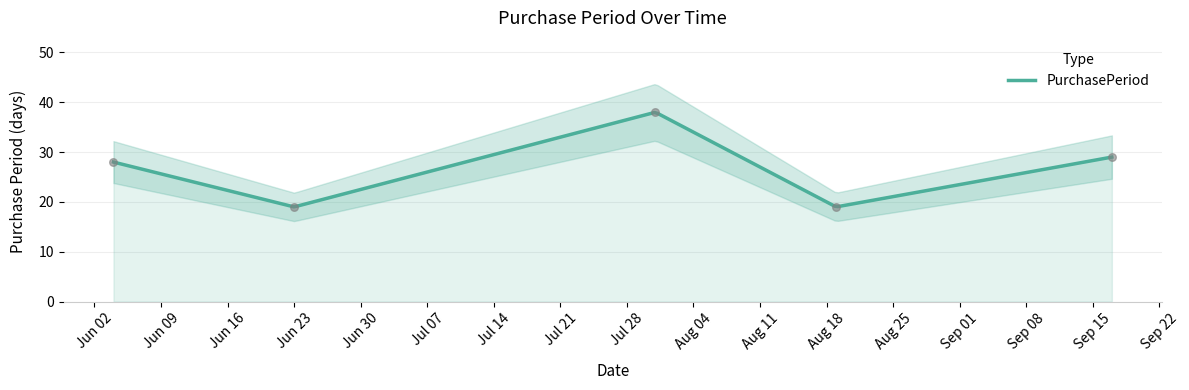

What is the change in value from 2015-07-31 to 2015-08-19?

-19